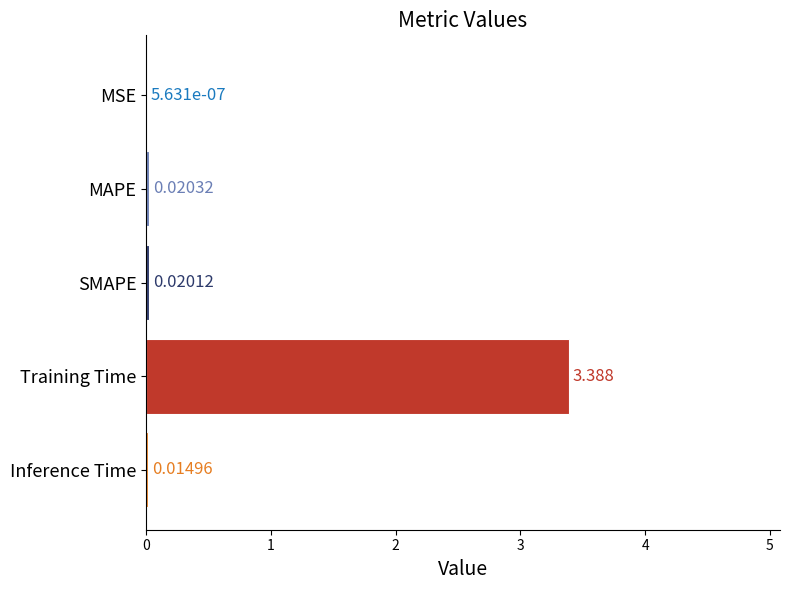

Between Training Time and MAPE, which is larger?

Training Time